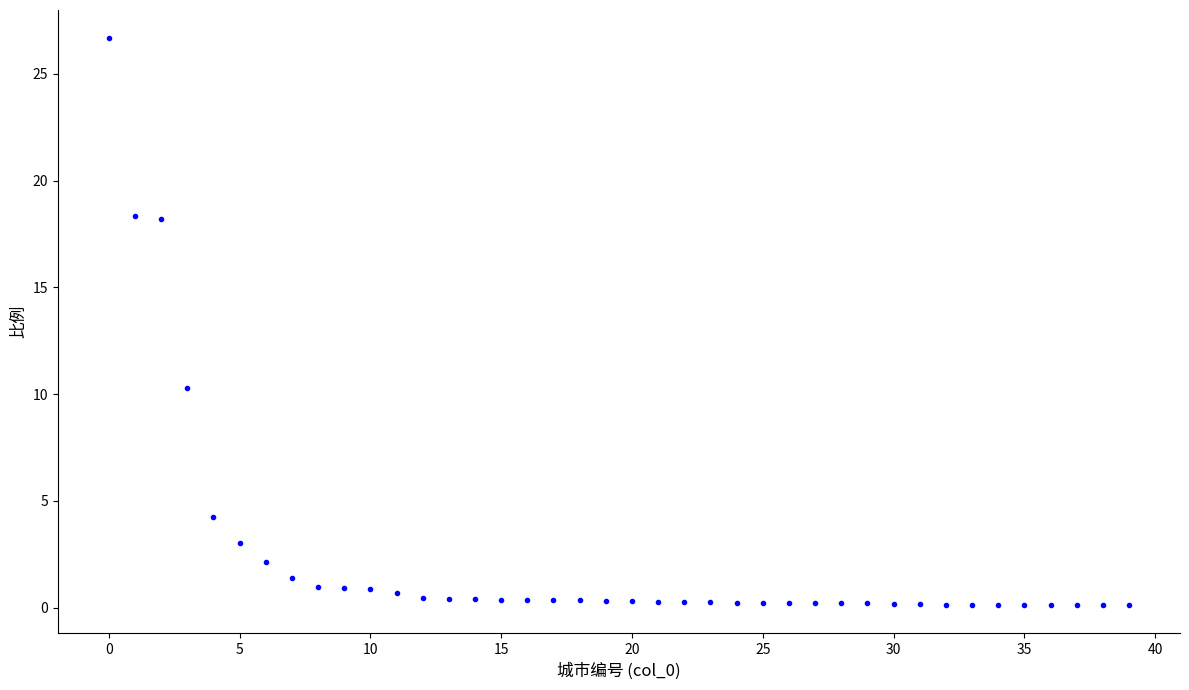

What Y value in the scatter plot is closest to 13?

10.3